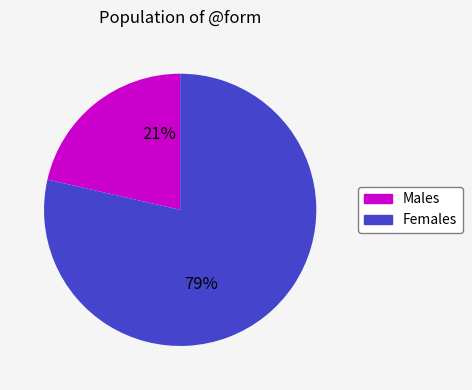

Does any single category account for the majority?

Yes